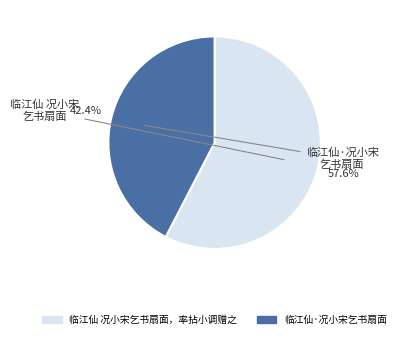

What is the smallest slice in the pie chart?

临江仙·况小宋乞书扇面